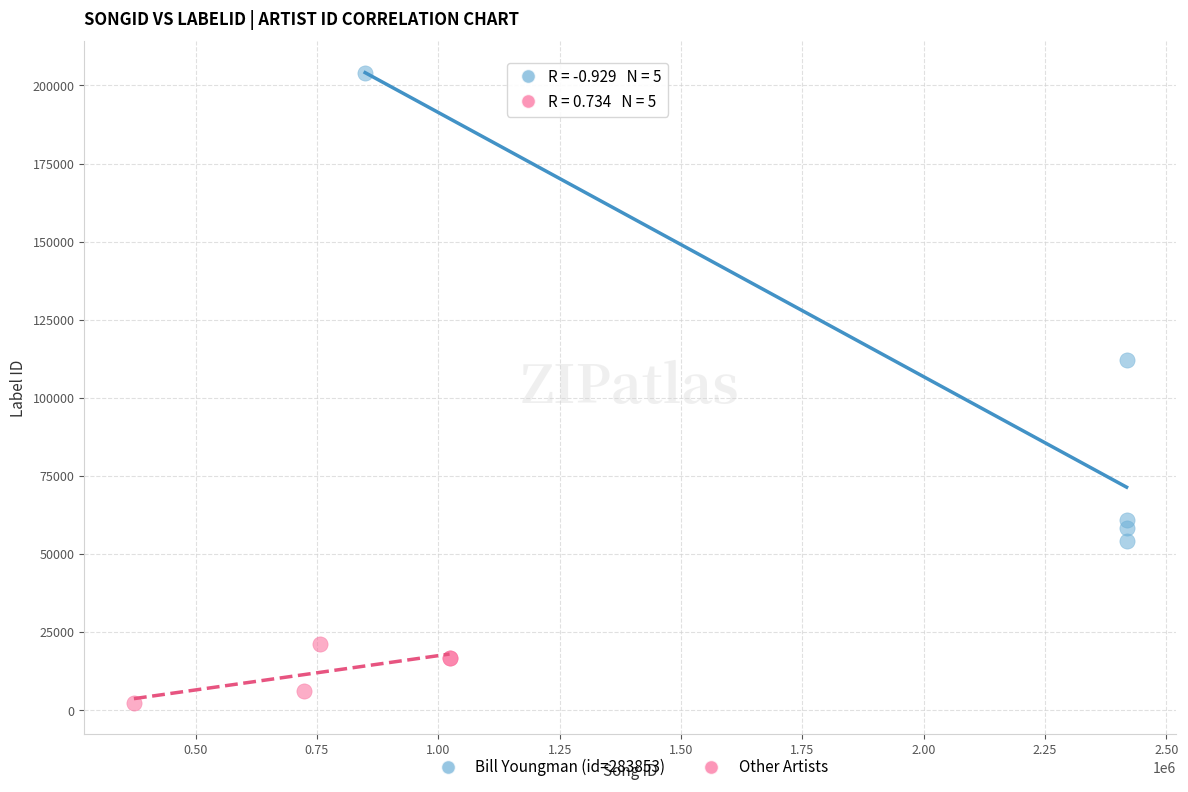

Which series contains the lowest Y value?

Other Artists